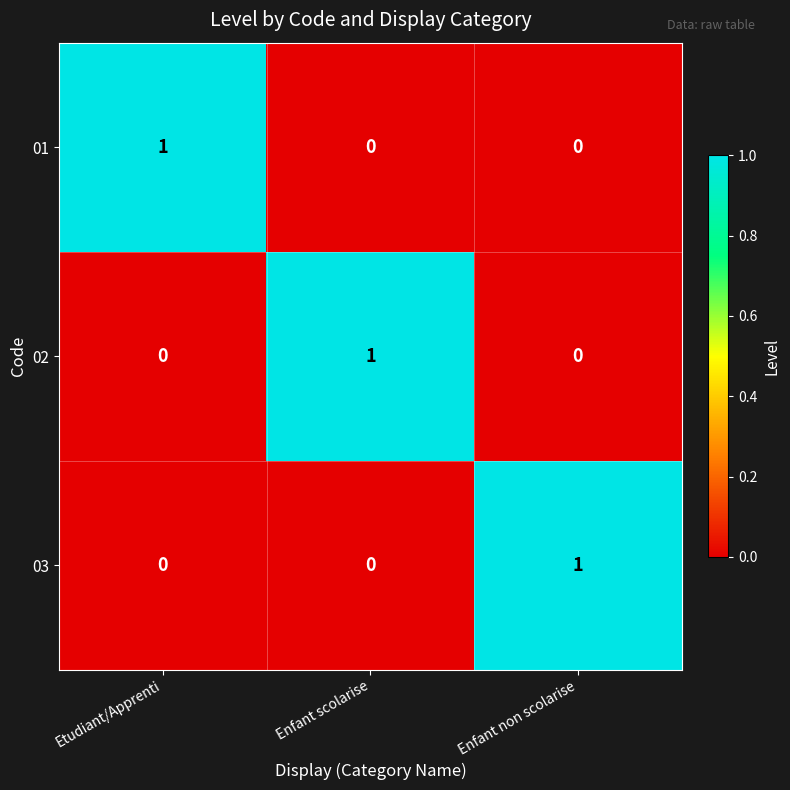

Is it true that 02 equals 0 at Etudiant/Apprenti?

True